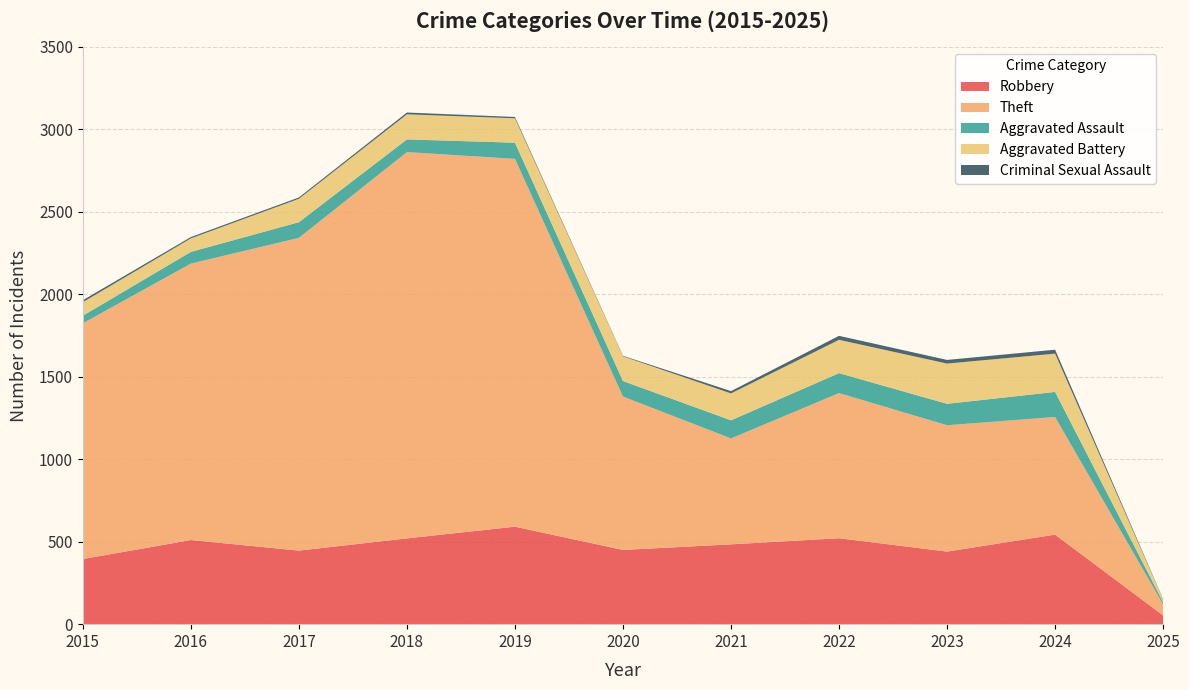

Reading left to right, transcribe all the data shown in this chart.

Robbery: 395	510	446	520	591	450	484	521	440	543	53
Theft: 1429	1676	1896	2342	2230	930	642	880	766	713	67
Aggravated Assault: 46	71	95	77	98	94	110	121	130	152	13
Aggravated Battery: 82	82	142	152	148	150	163	202	244	232	17
Criminal Sexual Assault: 12	8	8	11	8	3	14	24	22	24	2